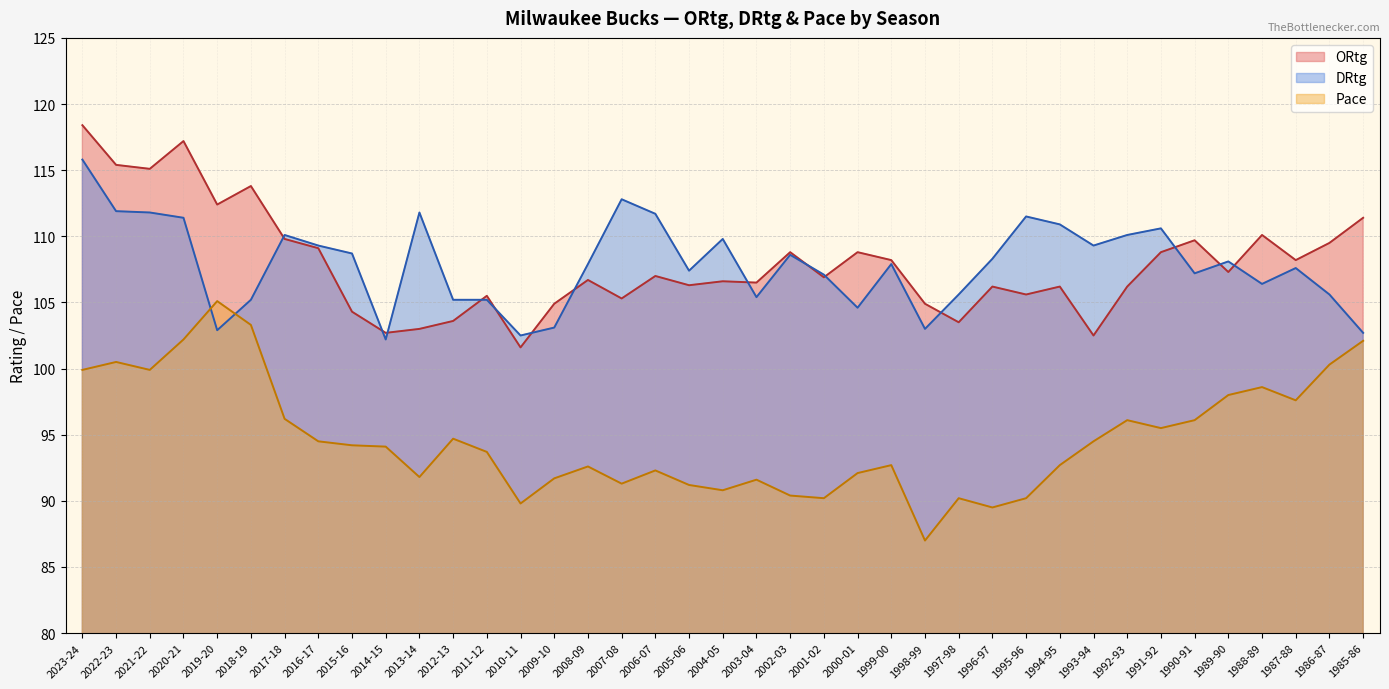

Does the chart display data point markers on the line(s)?

No